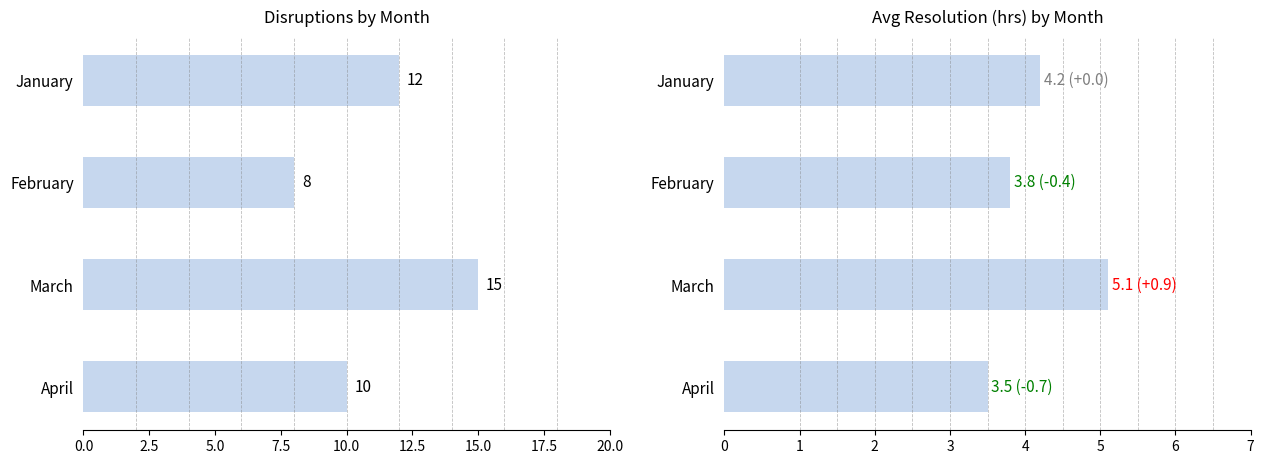

Is the value of Disruptions at January greater than the value of Avg Resolution (hrs) at April?

Yes